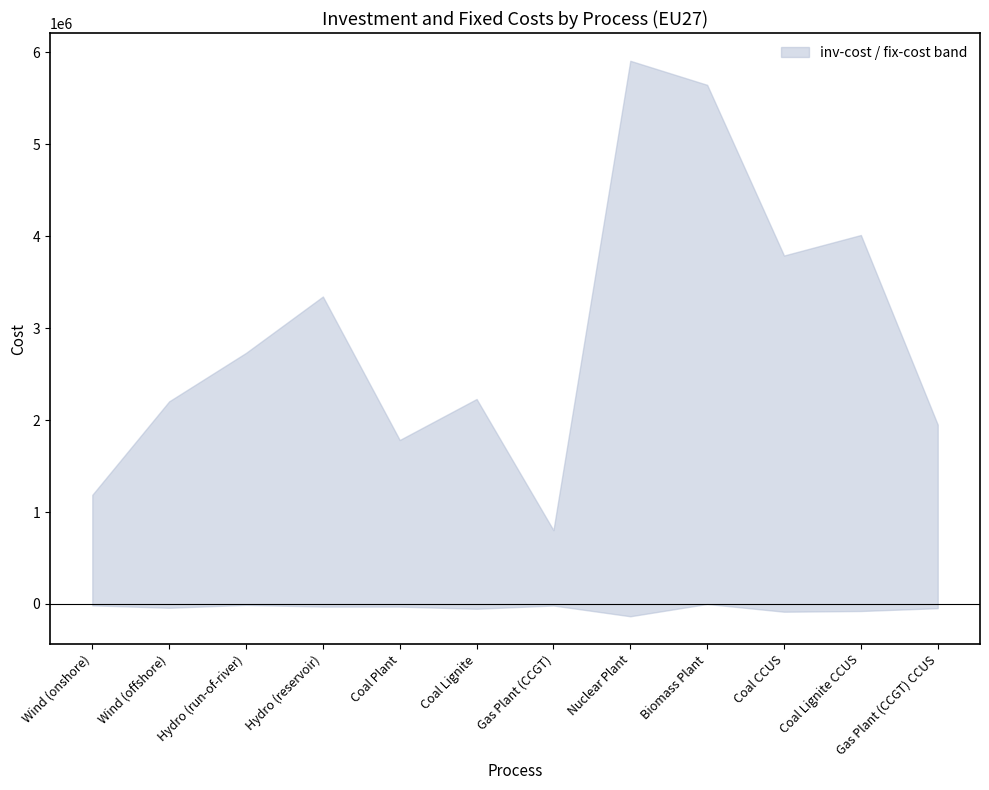

Where is the first local maximum for inv-cost?

Hydro (reservoir)